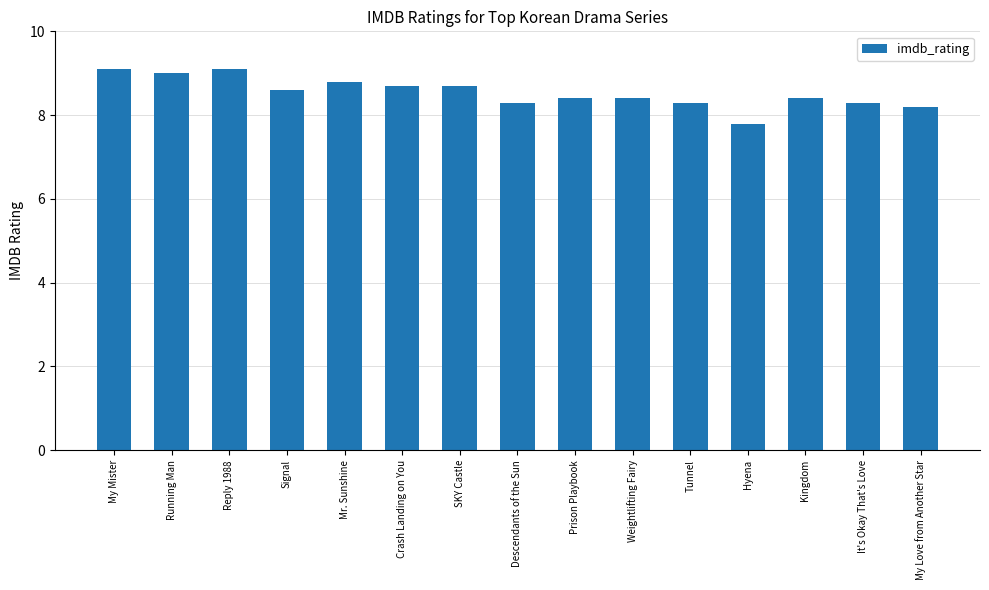

What is the maximum value shown in the chart?

9.1